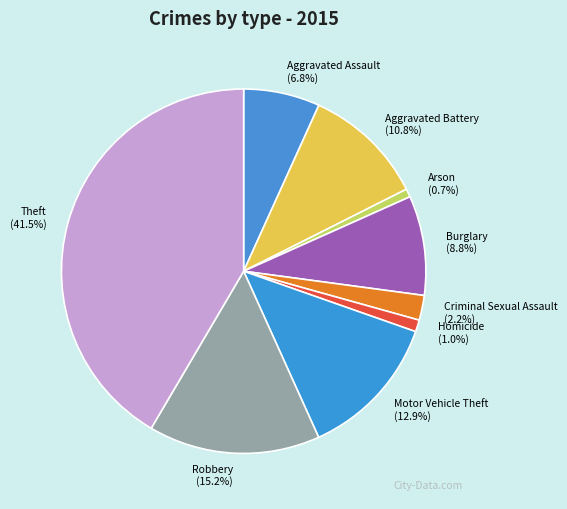

Which slice is the largest?

Theft